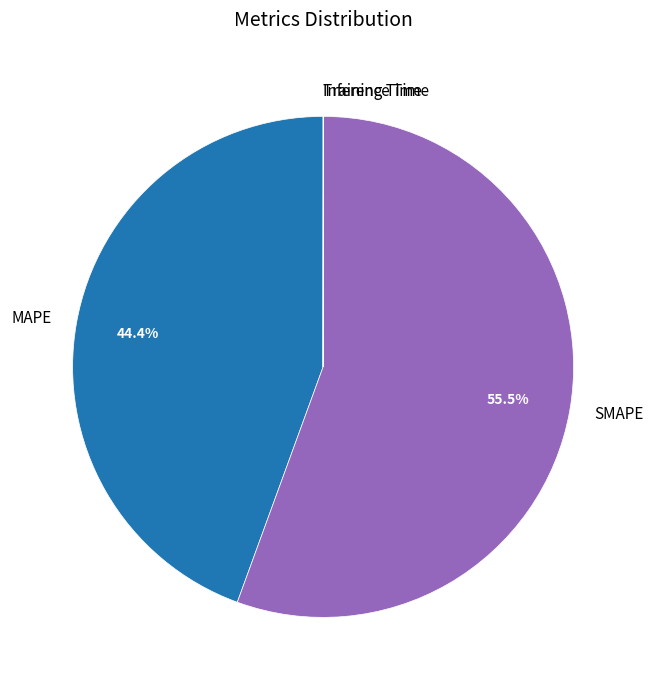

What is the largest slice in the pie chart?

SMAPE